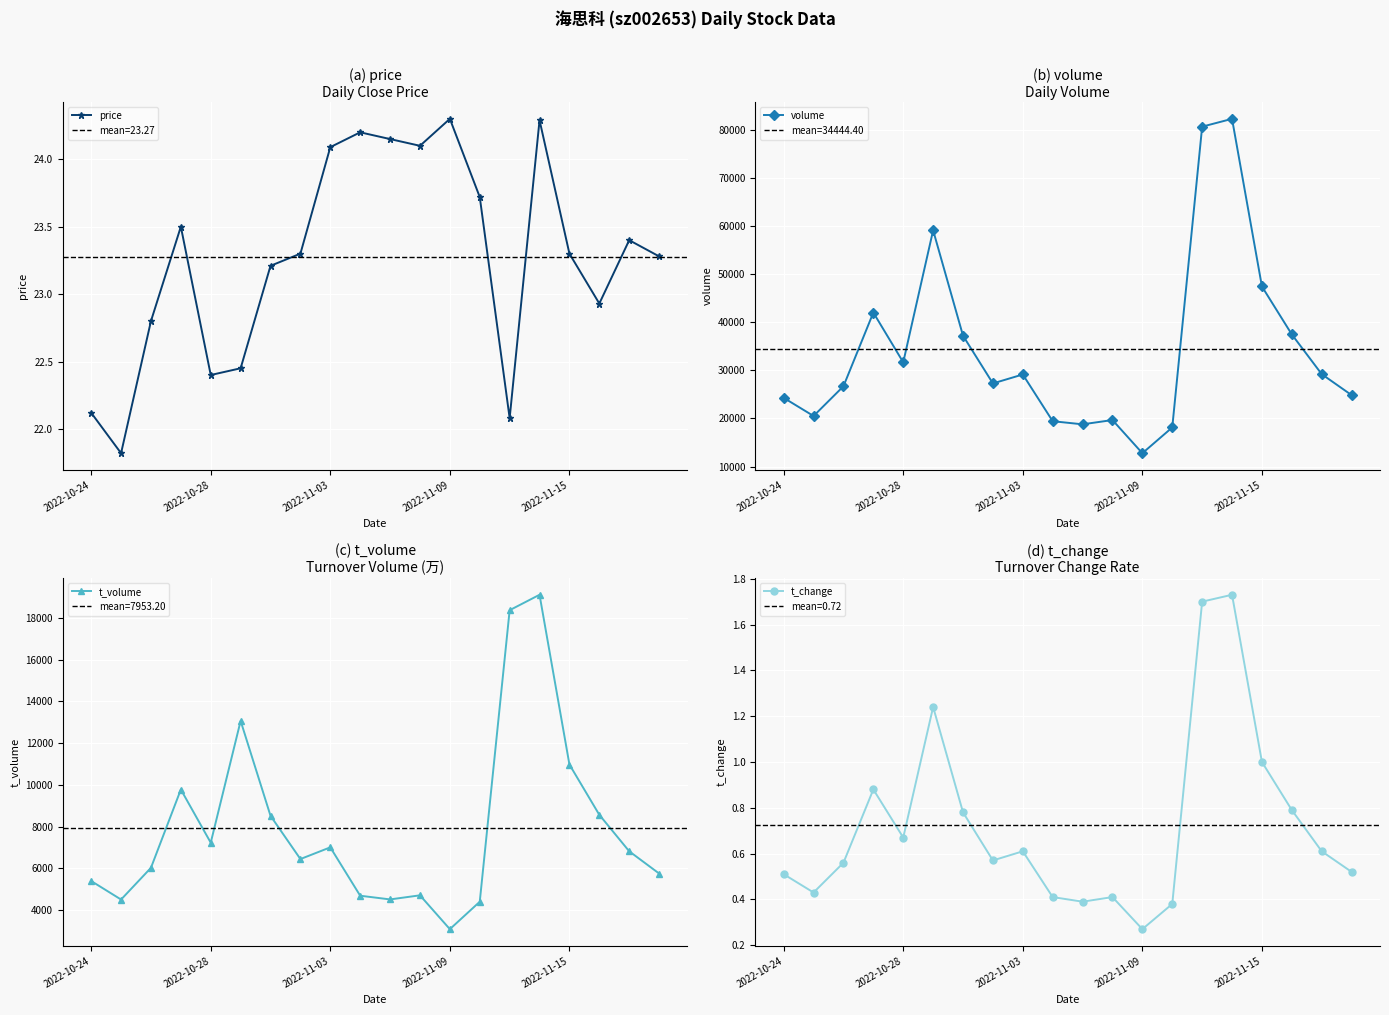

In price, how many points are higher than both neighbors (excluding endpoints)?

5